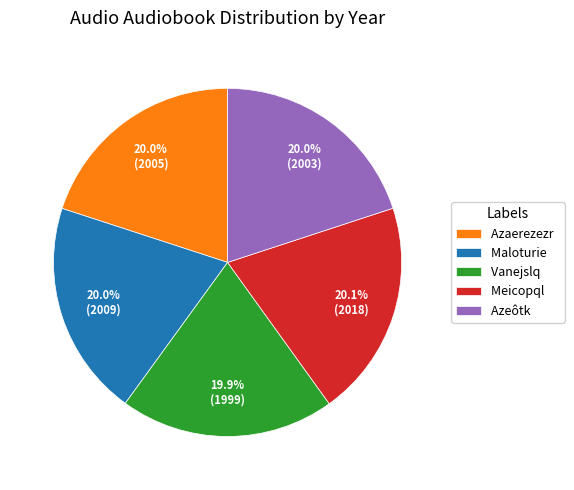

What percentage is the Maloturie slice, to the nearest percent?

20%